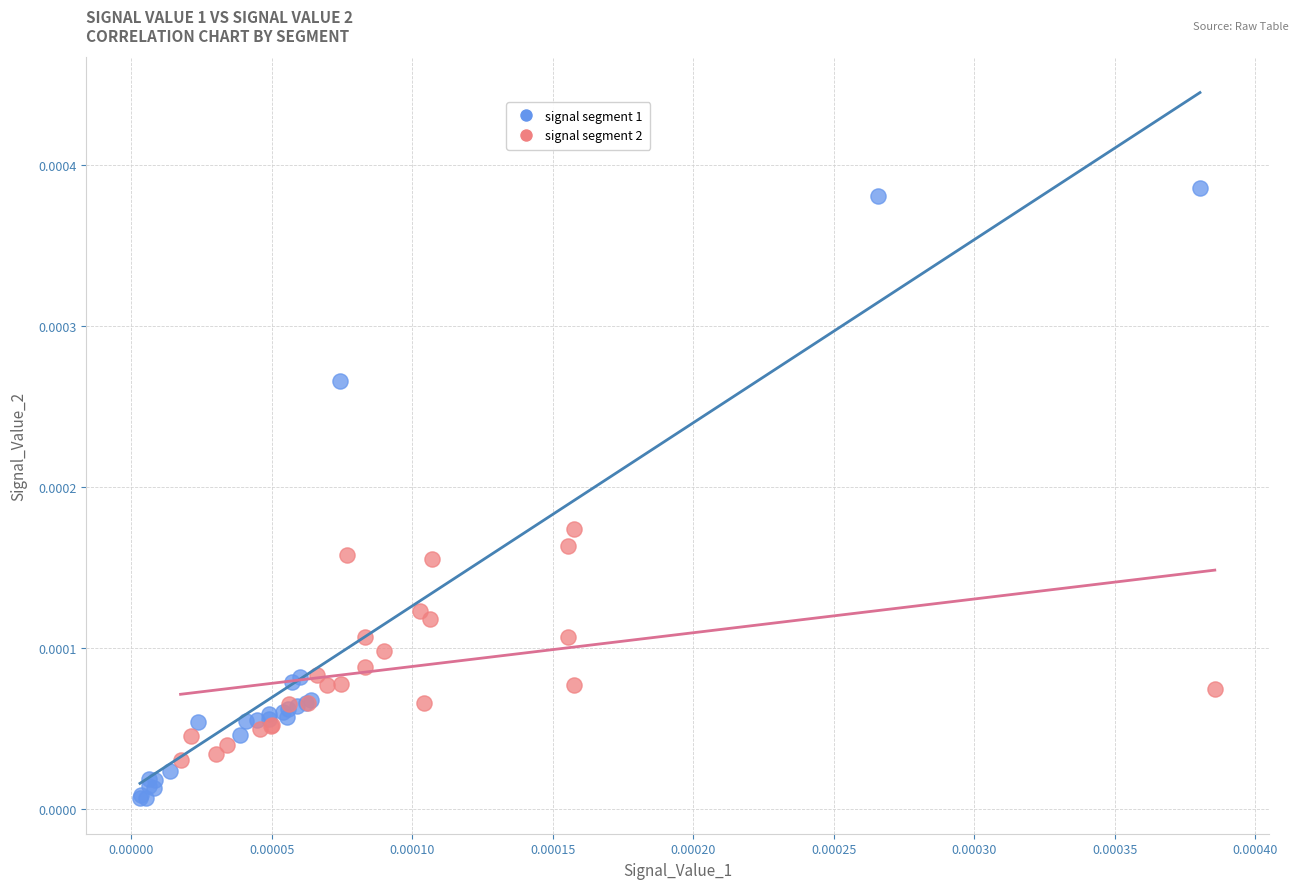

Which series reaches the minimum Y coordinate?

signal segment 1